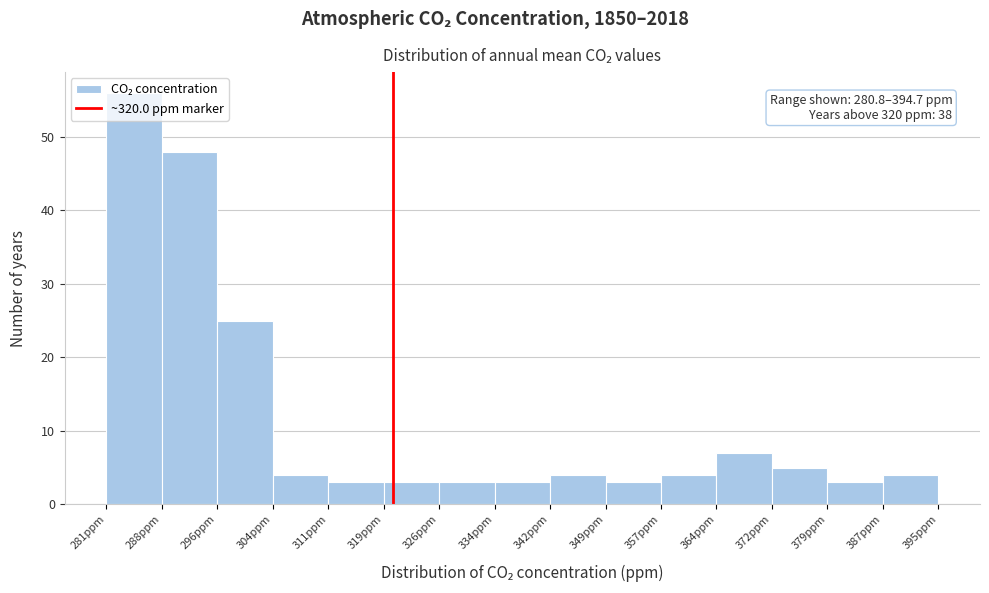

Over which range of the x-axis is the bar tallest?

281 to 288